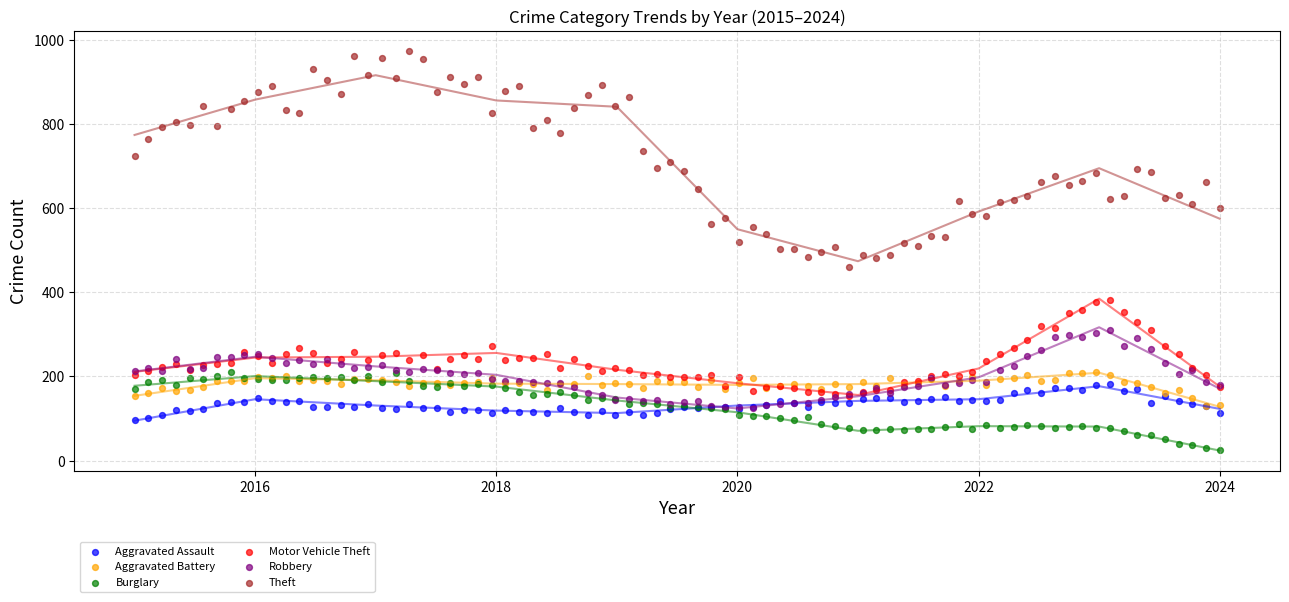

Which series has the largest Y range (max minus min)?

Theft